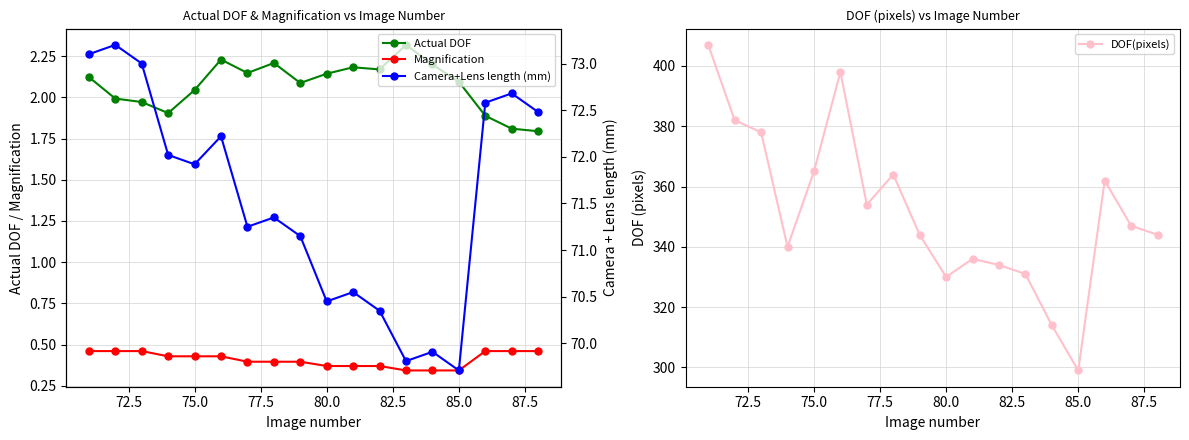

True or false: Actual DOF has more than 0 points higher than both neighbors.

True